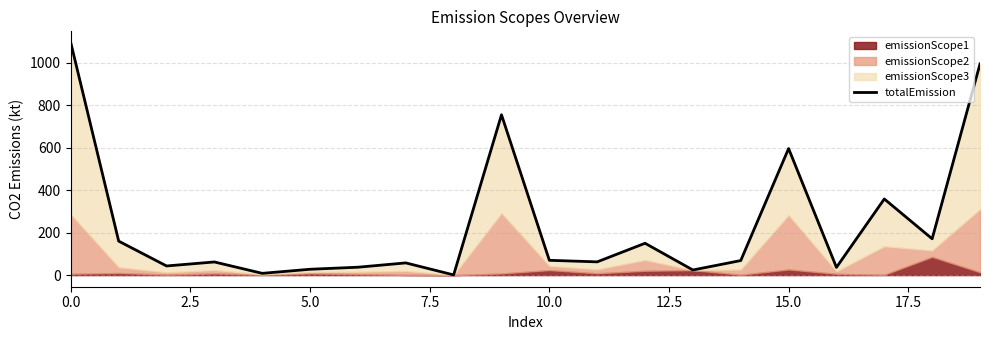

How many lines are shown in the chart?

1